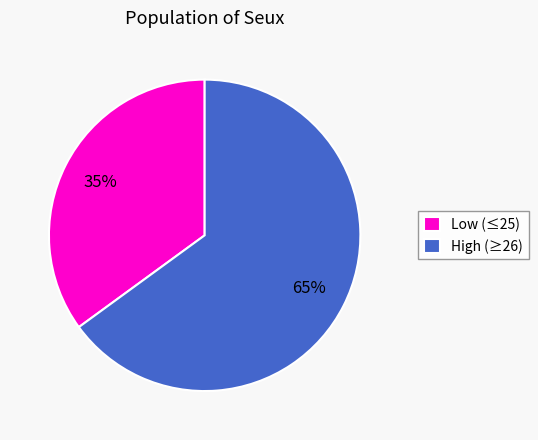

Combined, do Low (≤25) and High (≥26) account for over 50%?

Yes